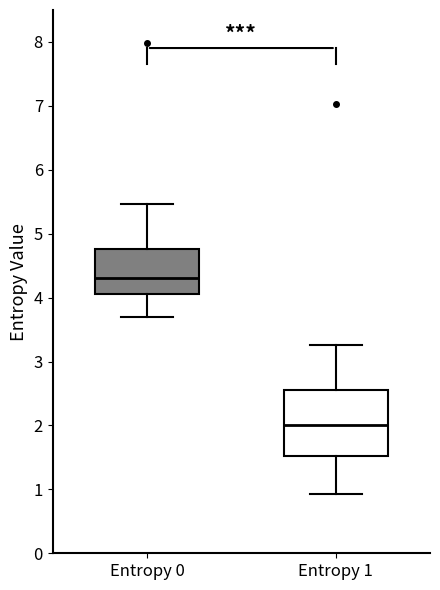

Reading left to right, transcribe this box plot: for each box, give where its median line is, the range the box spans, and where its two whiskers end, as read against the y-axis. The values are not printed on the chart, so give them approximately, as read against the axis.

Entropy 0: median 4.3, box 4.1 to 4.8, whiskers 3.7 to 5.5
Entropy 1: median 2.0, box 1.5 to 2.6, whiskers 0.9 to 3.3